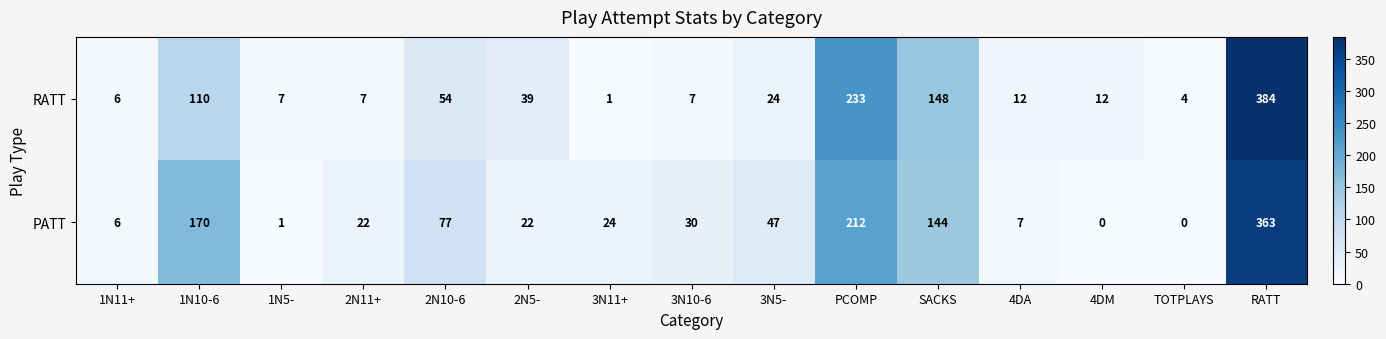

List the series in order of their overall mean, lowest first.

RATT, PATT